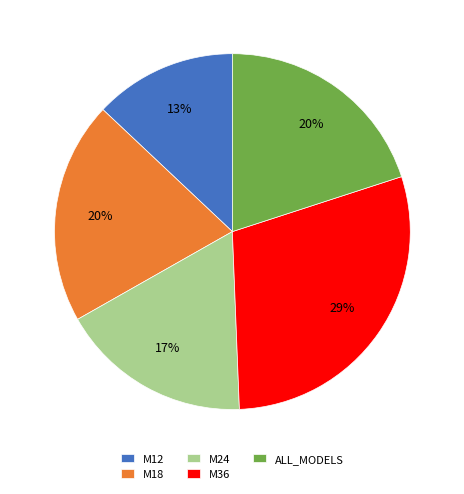

Which has a higher value, M18 or M12?

M18